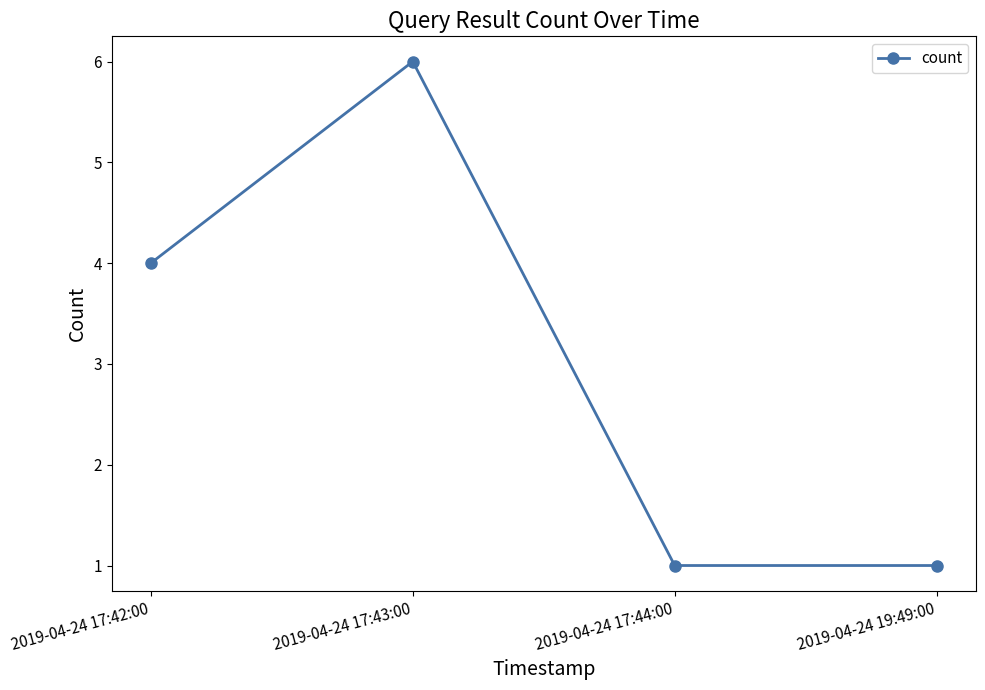

Is this an area chart (filled region under the line)?

No